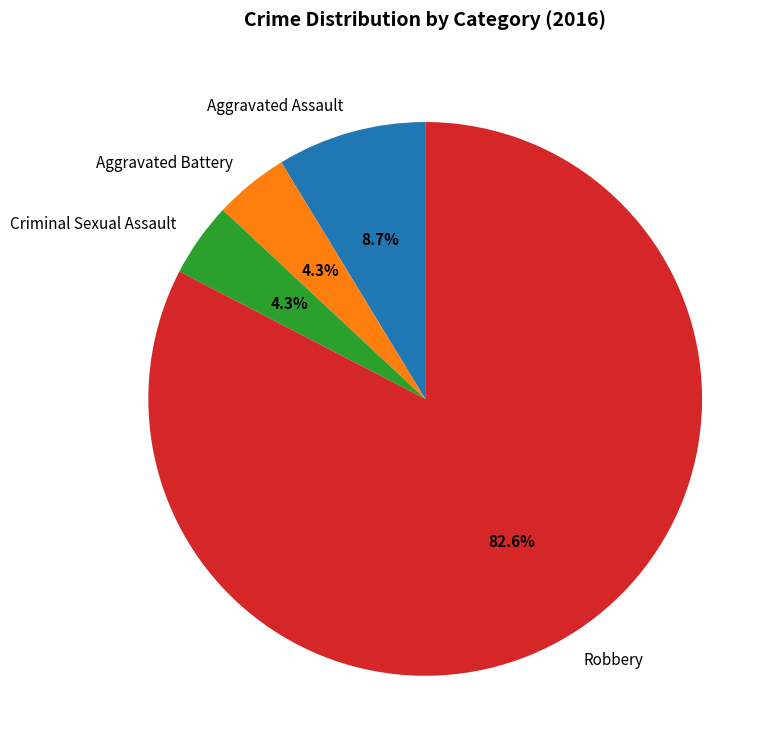

To the nearest percent, what percentage of the pie is Aggravated Battery?

4%